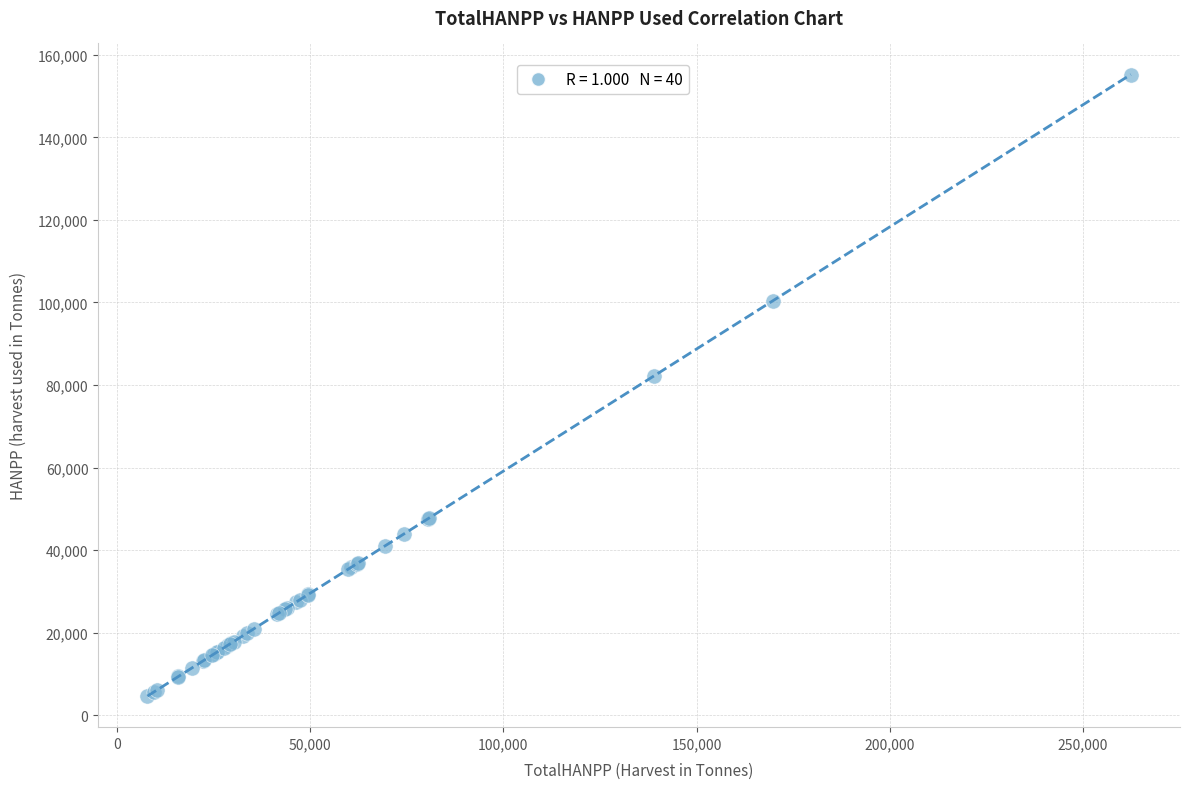

What Y value in the scatter plot is closest to 79942?

82231.2